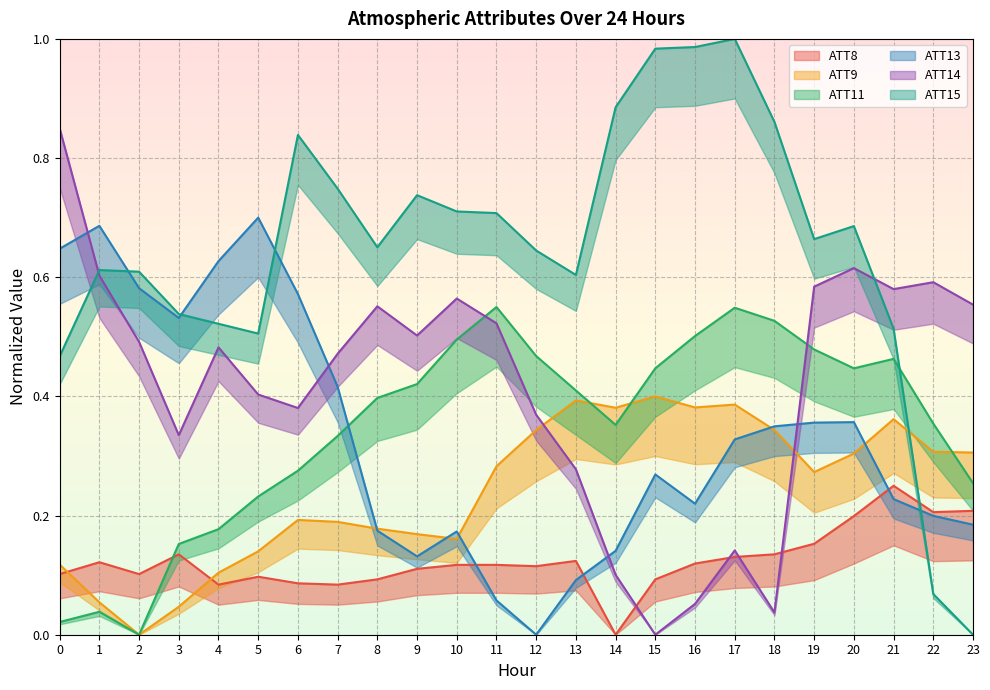

At which category is the sum across all series the highest?

20